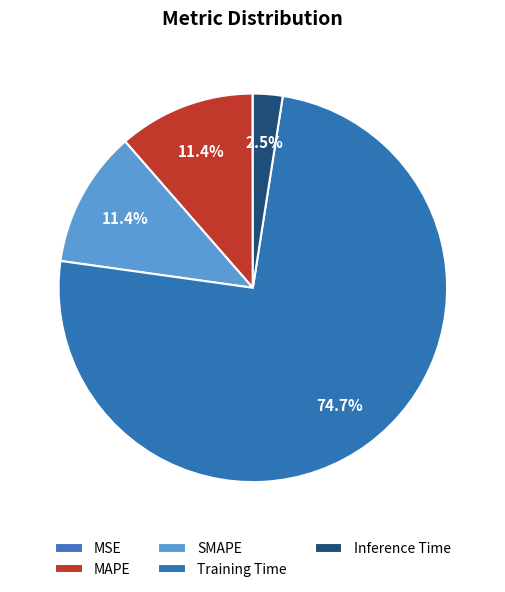

Rank the categories by value from lowest to highest.

MSE, Inference Time, SMAPE, MAPE, Training Time